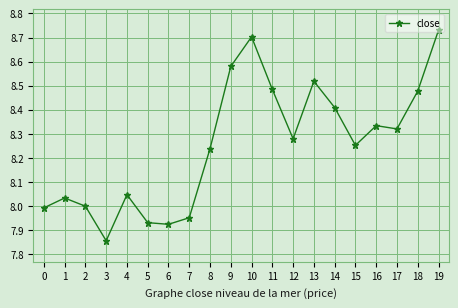

What is the sum of the values at 17 and 10?

17.0